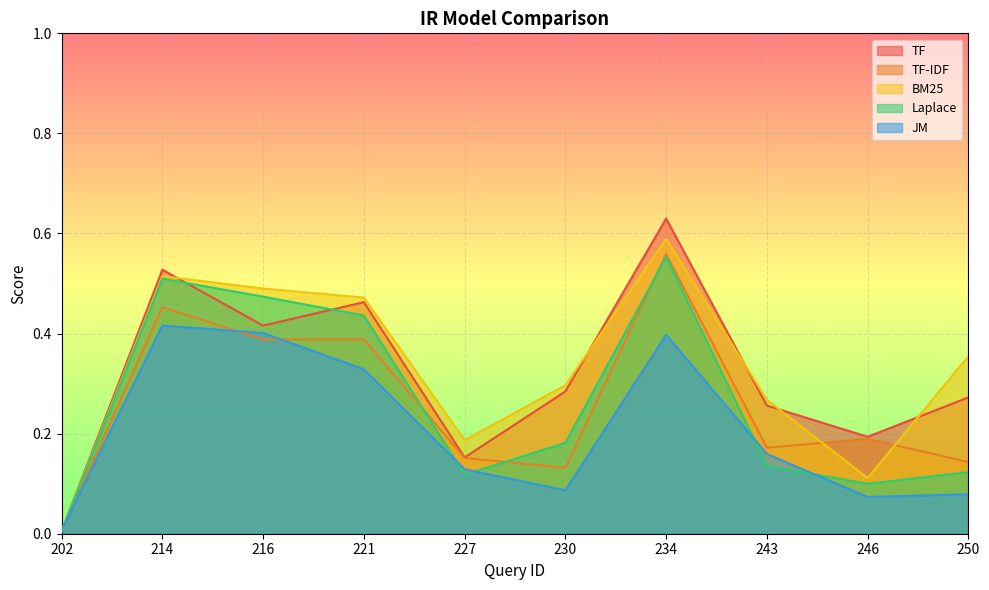

True or false: Laplace and BM25 cross at least once.

False